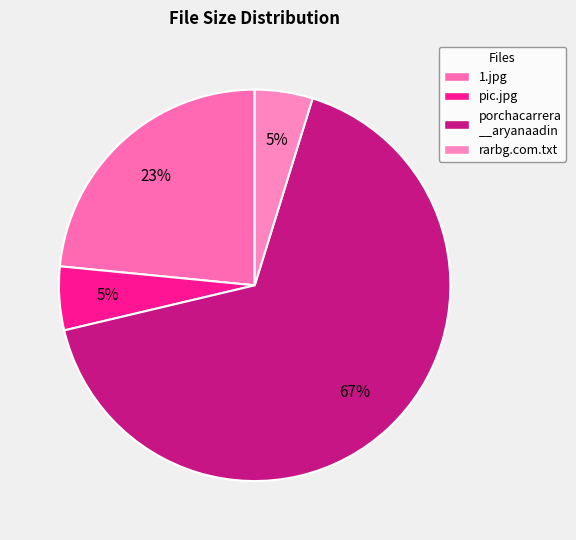

Which slice is the smallest?

Torrent downloaded from rarbg.com.txt